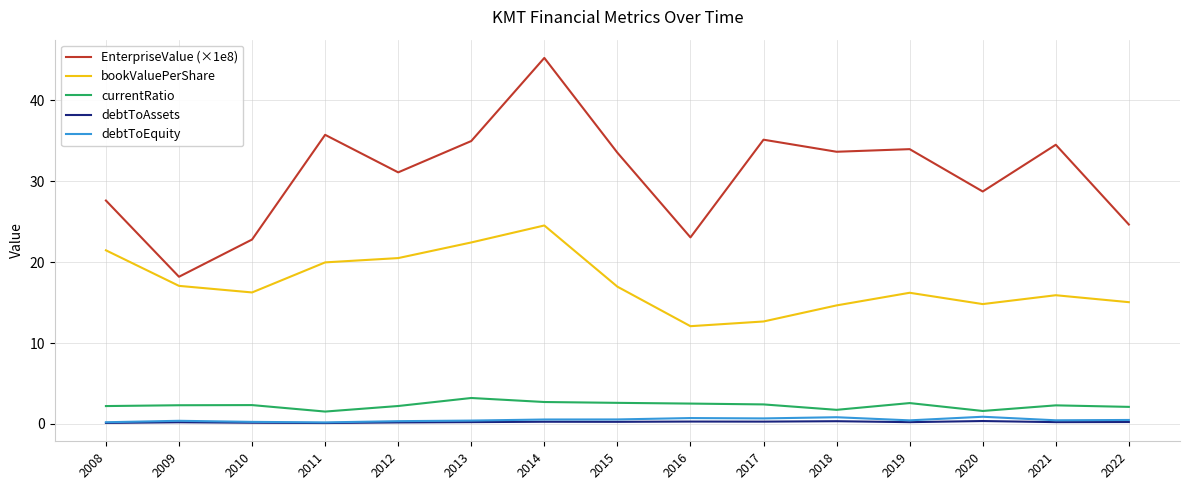

Does the chart have visible grid lines?

Yes